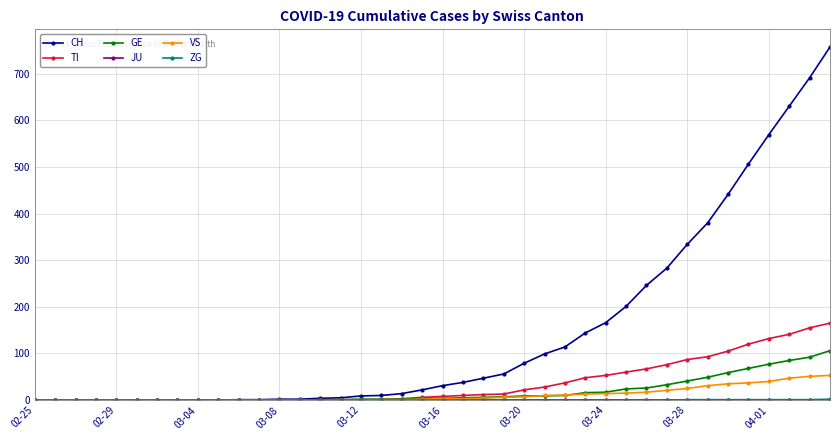

How many values in the TI series are below 8?

20